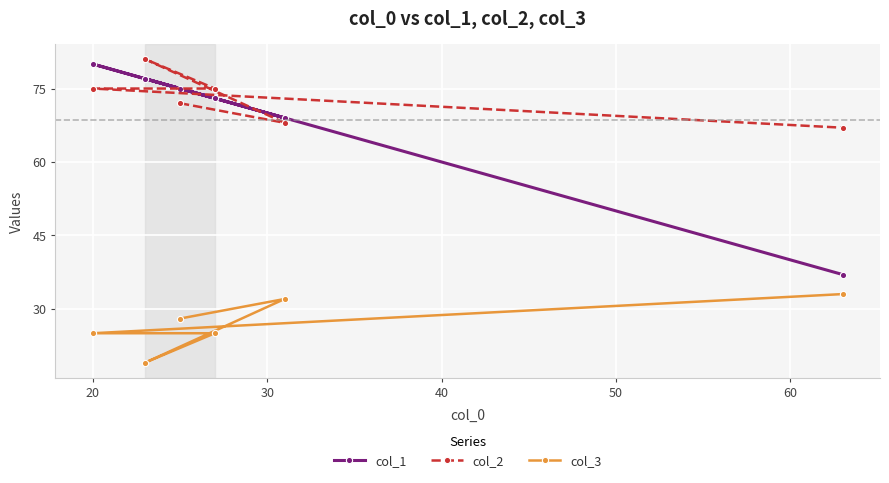

What is the difference between the second highest and minimum values in the col_3 series?

13